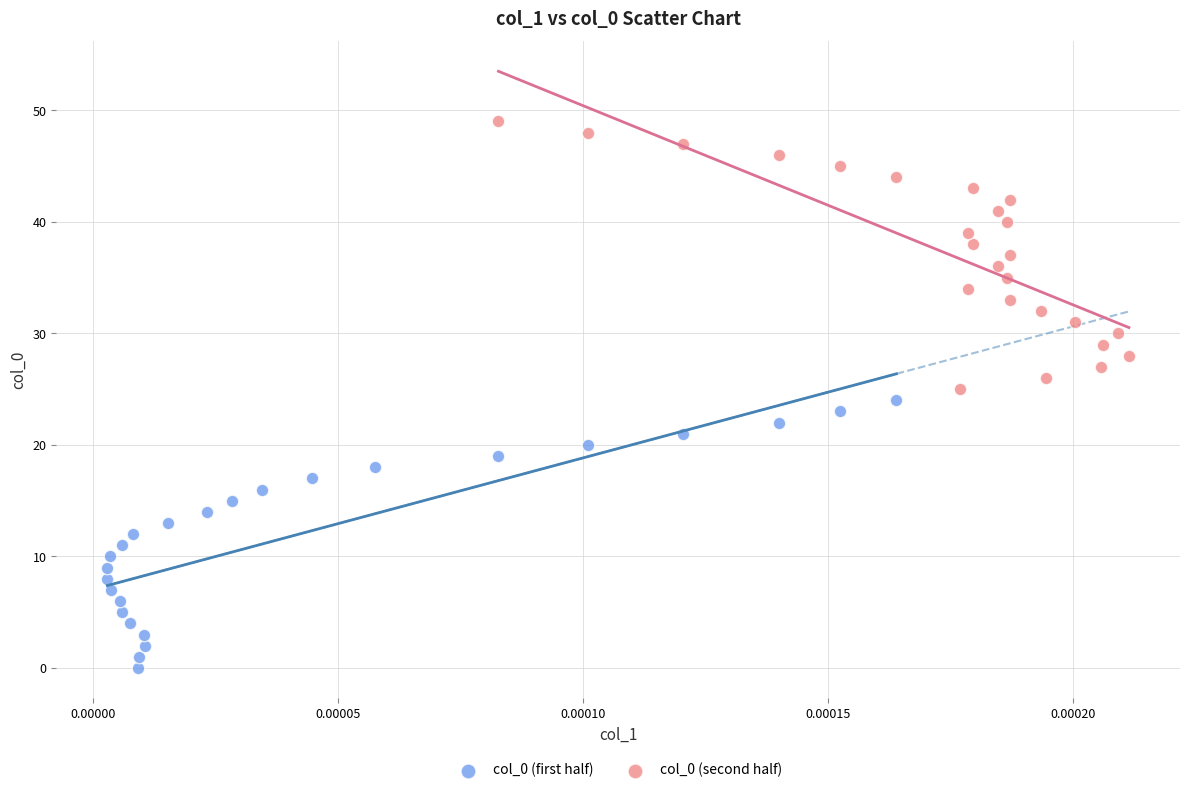

Which series reaches the minimum Y coordinate?

col_0 (first half)